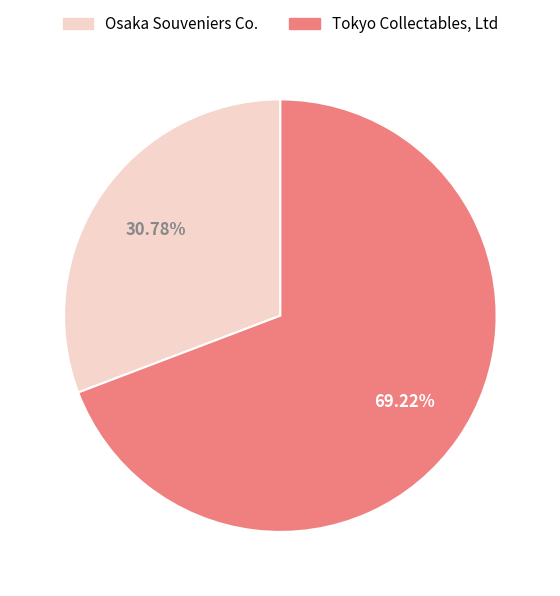

The Tokyo Collectables, Ltd slice represents 61% of the pie. True or false?

False